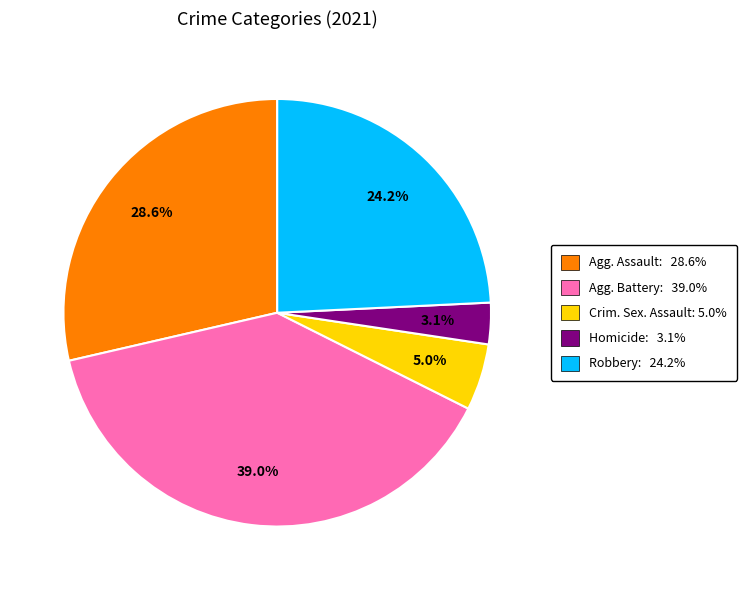

Which slice is the largest?

Agg. Battery: 39.0%